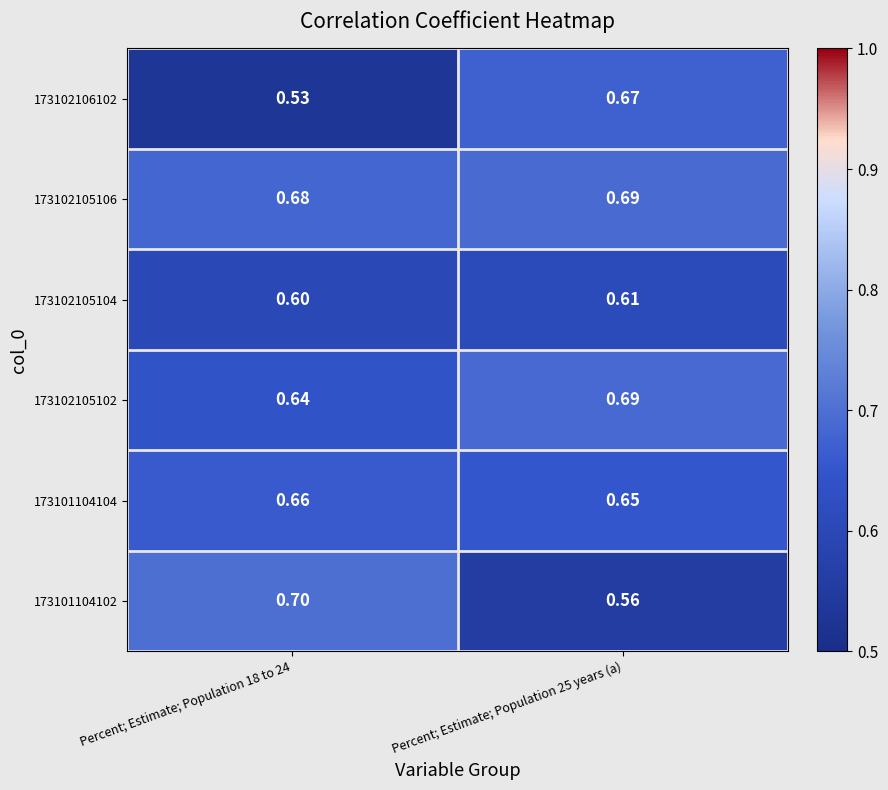

Is the value of 173101104102 at Percent; Estimate; Population 18 to 24 greater than the value of 173101104104 at Percent; Estimate; Population 18 to 24?

Yes